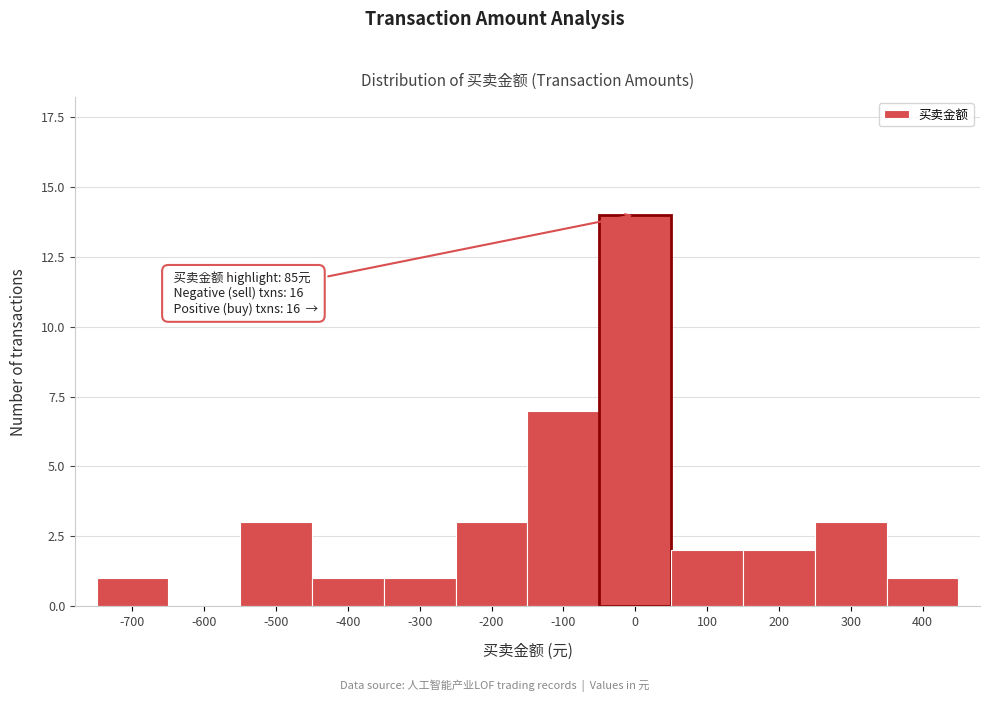

Reading left to right, what are all the values shown in this chart?

-700=1	-600=0	-500=3	-400=1	-300=1	-200=3	-100=7	0=14	100=2	200=2	300=3	400=1